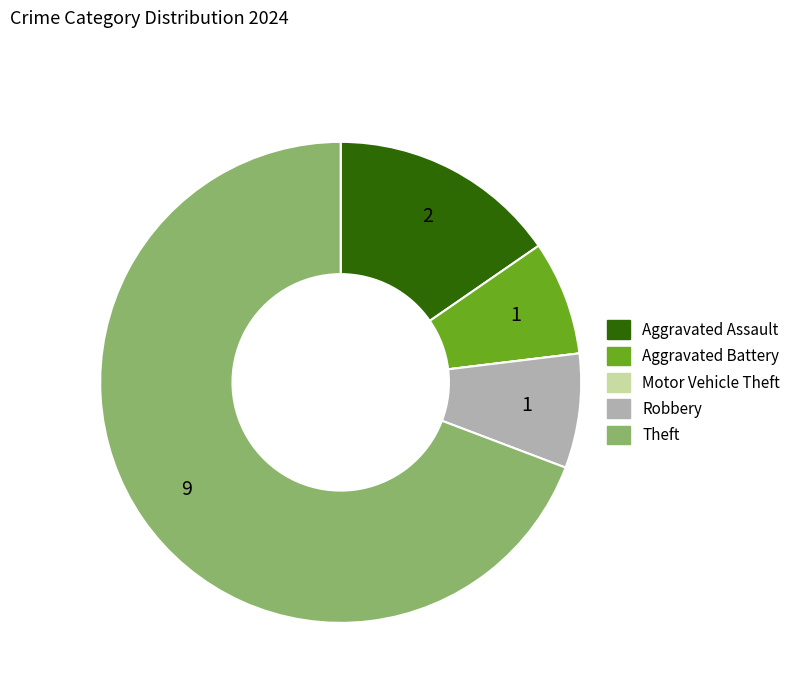

Between Theft and Aggravated Assault, which is larger?

Theft